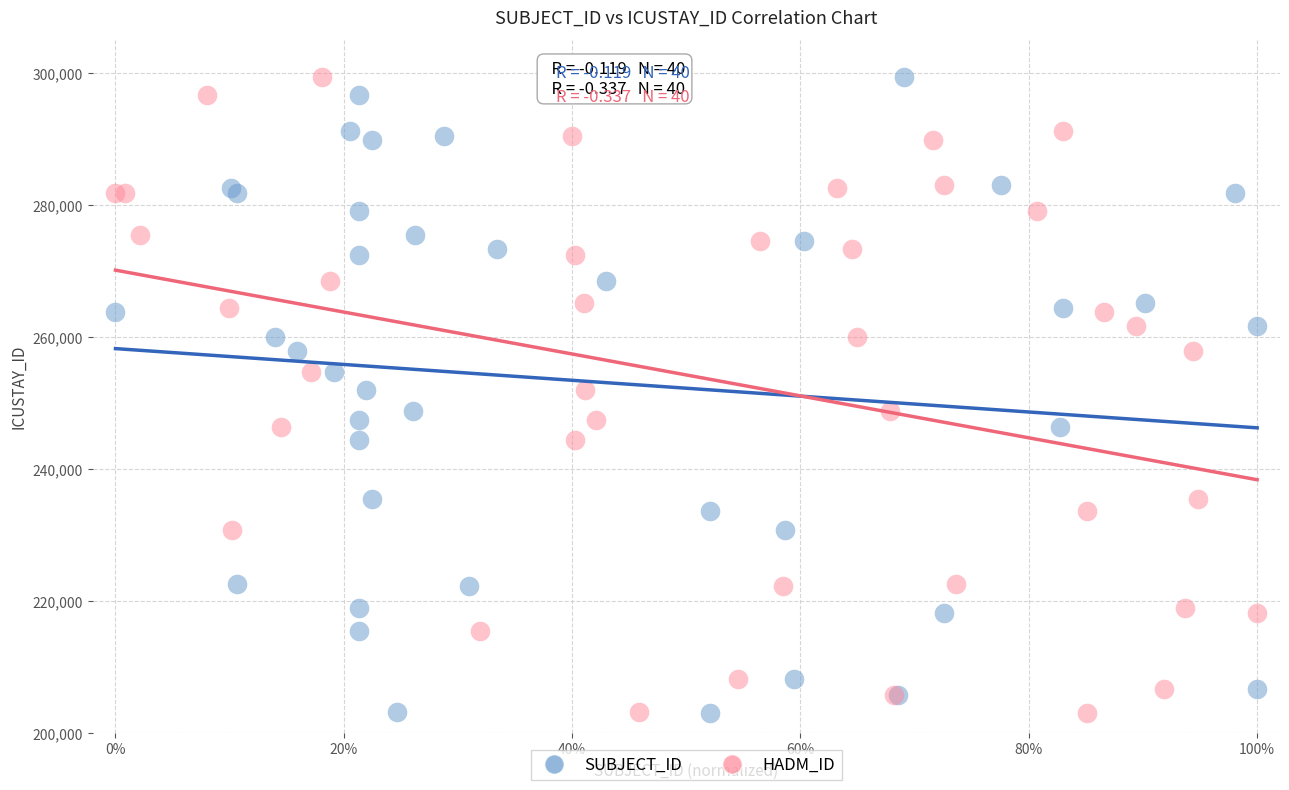

What are all the series names shown in the legend?

SUBJECT_ID, HADM_ID